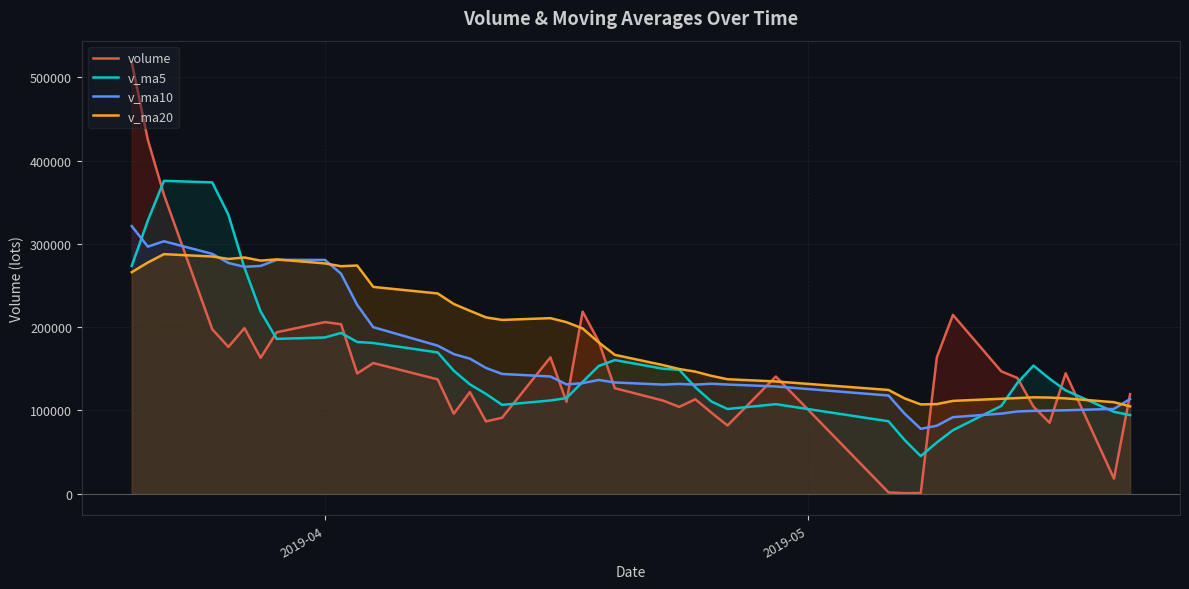

What is the maximum value shown in the chart?

517992.1